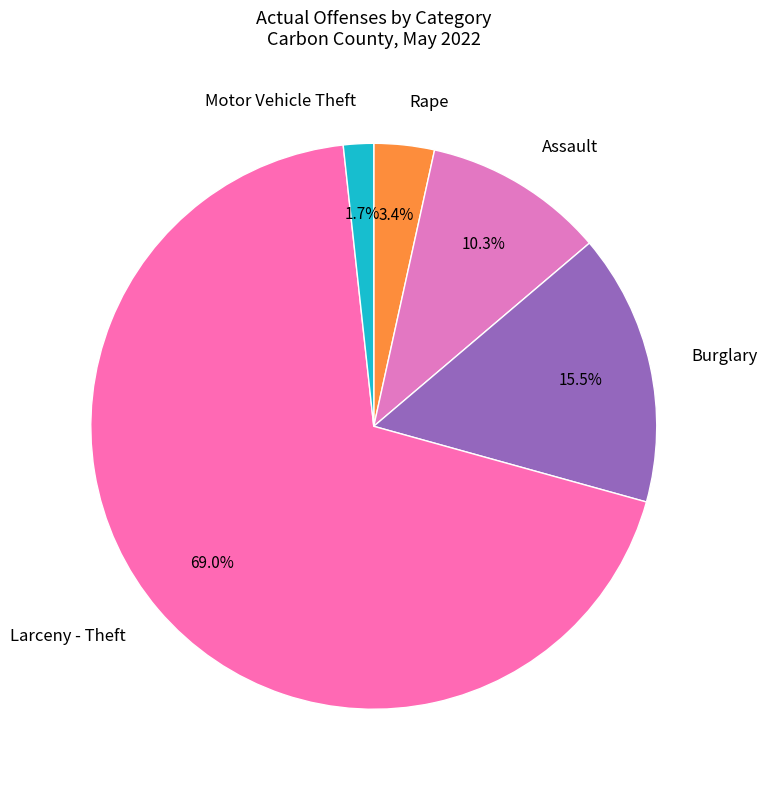

To the nearest percent, what portion does Rape represent?

3%